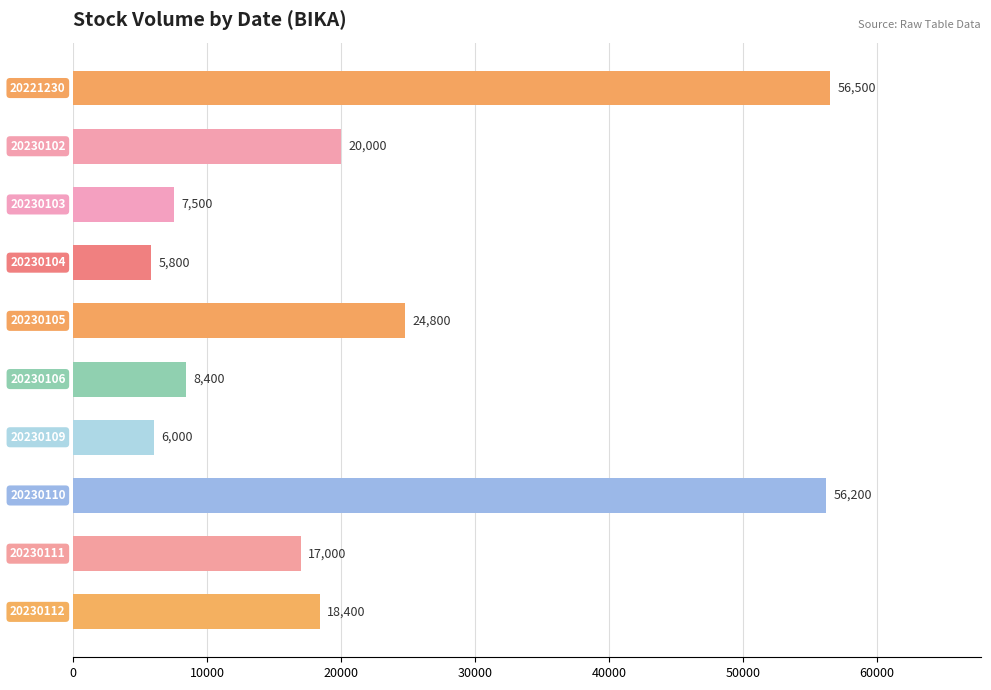

What is the difference between the second highest and second lowest values?

50200